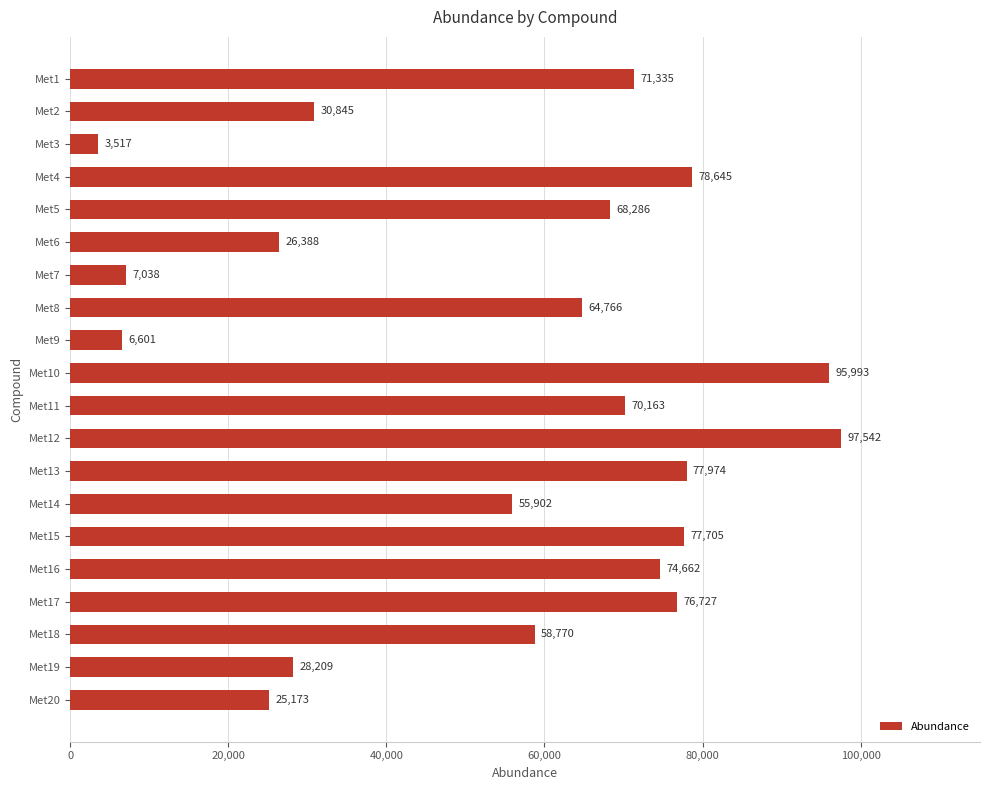

At which category does the chart reach its peak across all series?

Met12